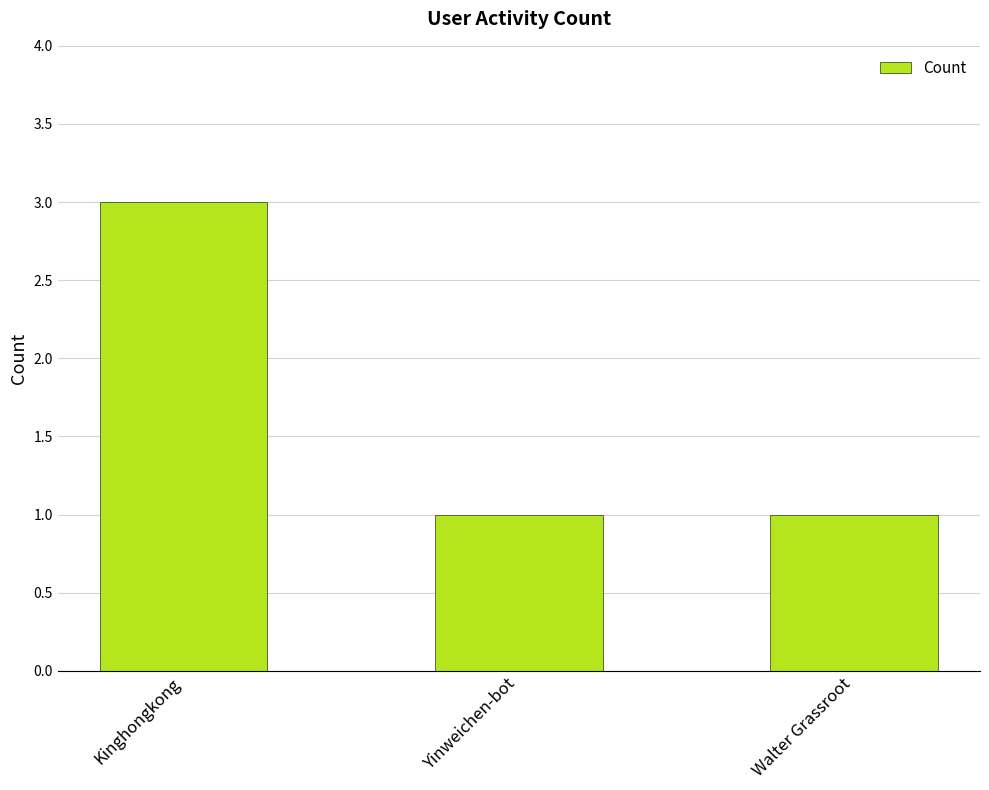

Which has a higher value, Kinghongkong or Yinweichen-bot?

Kinghongkong